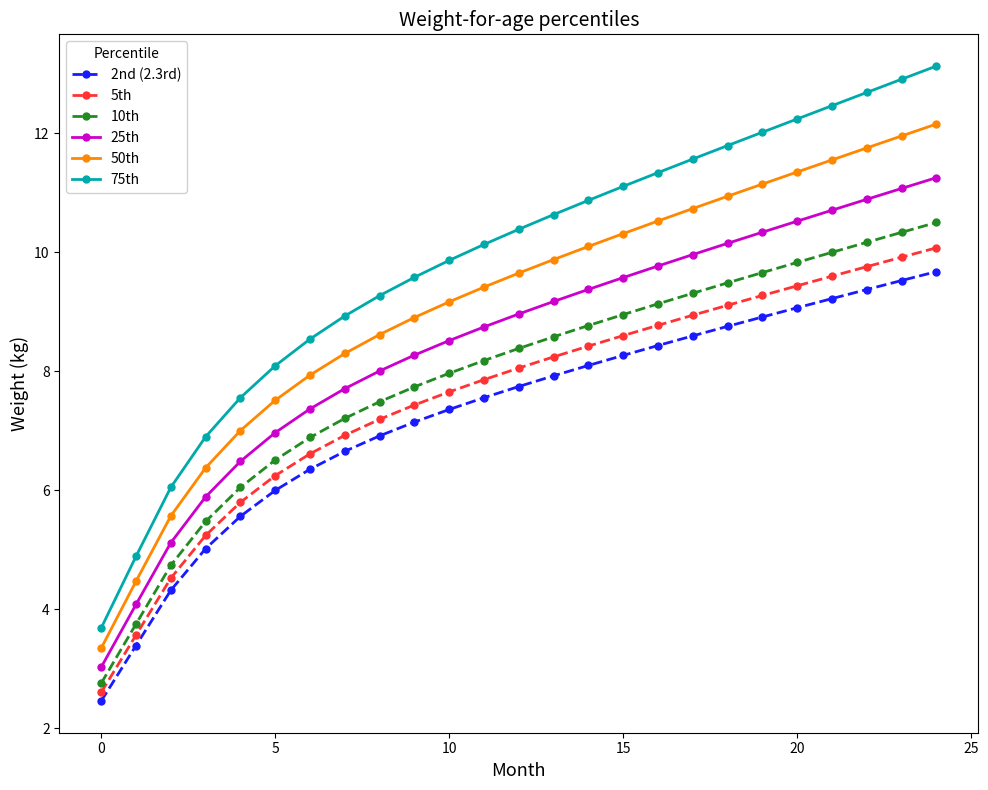

Which series has the largest range (max minus min)?

75th